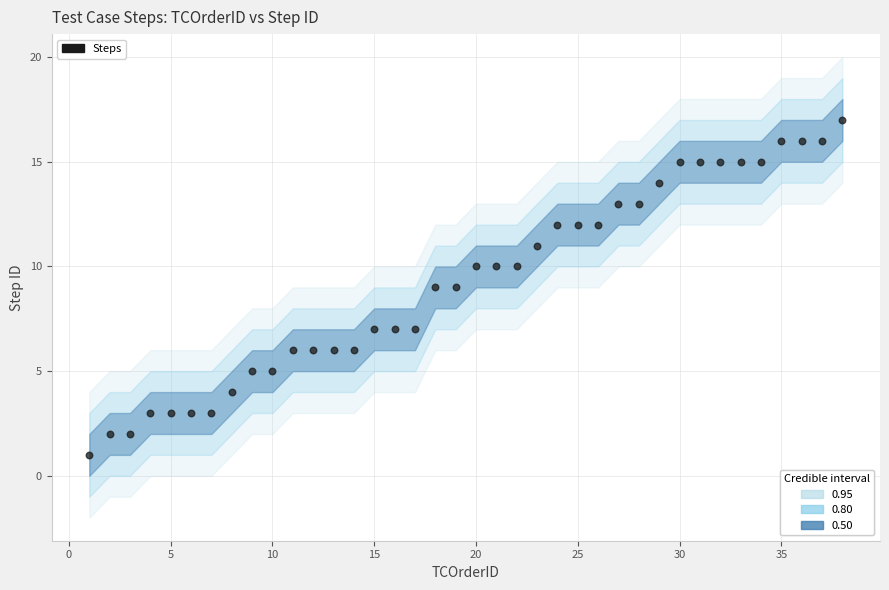

What is the range of Y values (max minus min)?

16